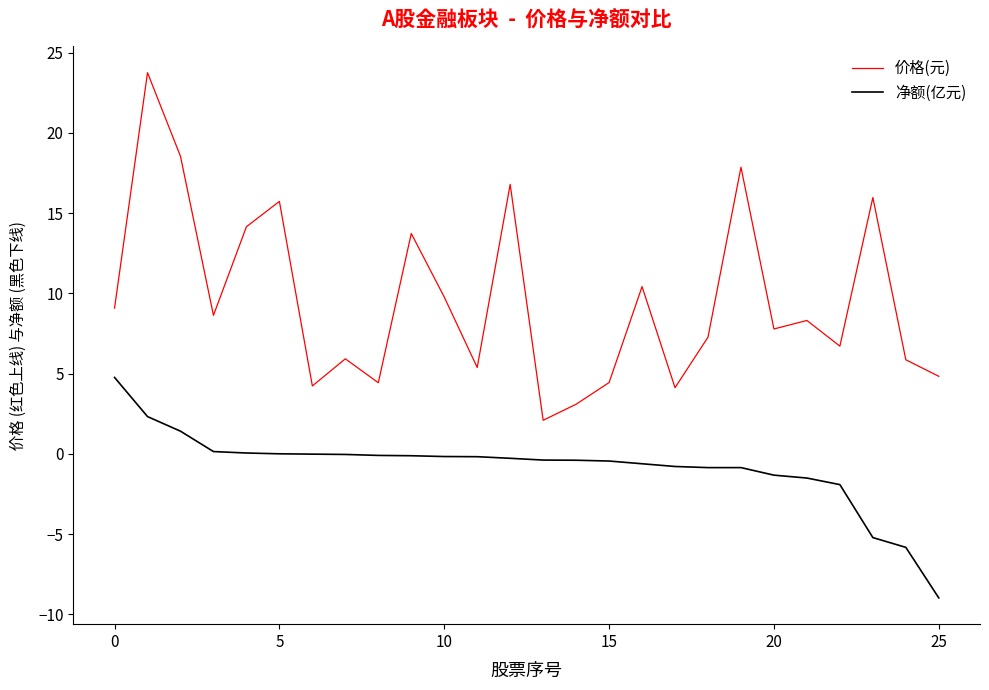

List the series in order of their overall mean, highest first.

价格(元), 净额(亿元)